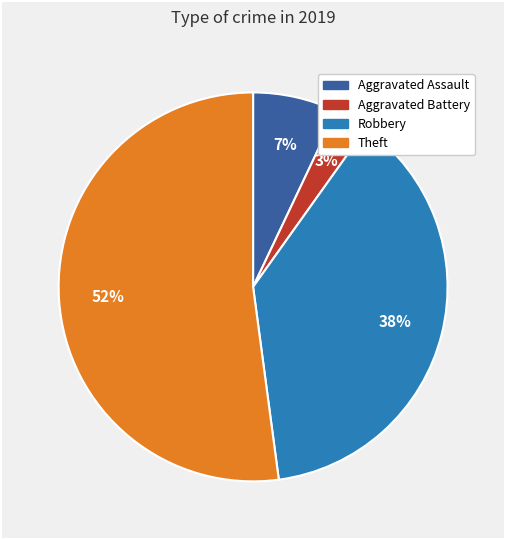

Is the sum of Aggravated Battery and Aggravated Assault greater than half?

No